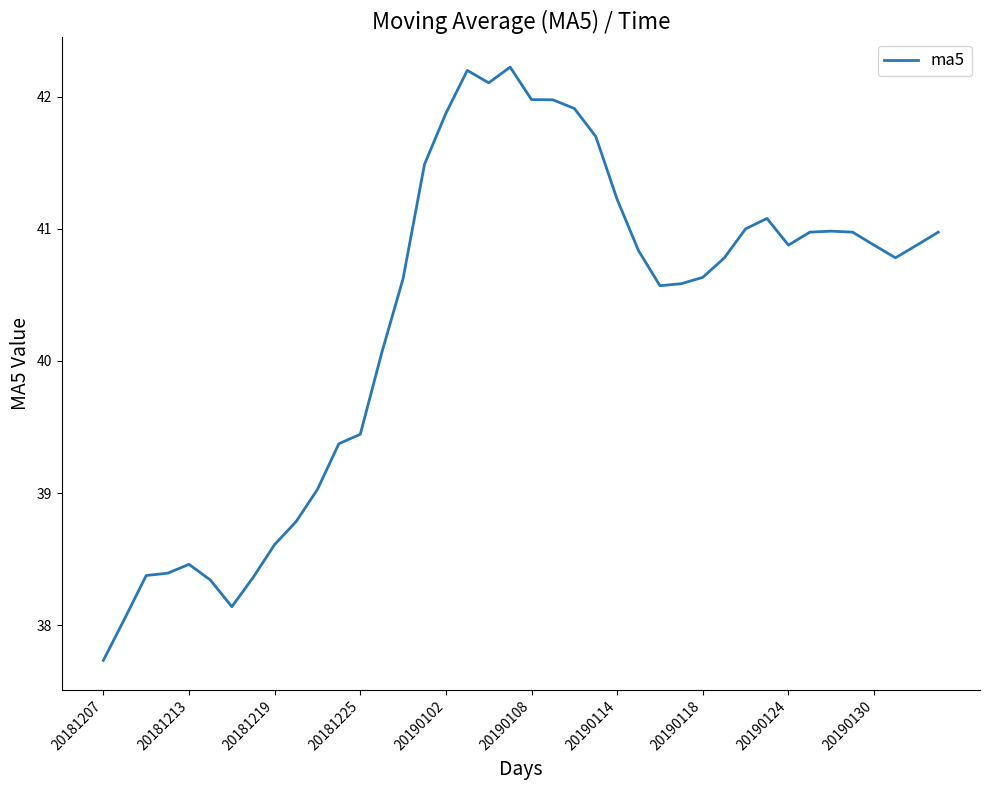

What is the minimum value shown in the chart?

37.7